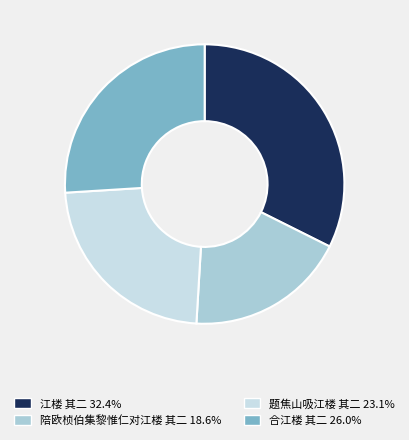

Combined, do 陪欧桢伯集黎惟仁对江楼 其二 18.6% and 江楼 其二 32.4% account for over 50%?

Yes